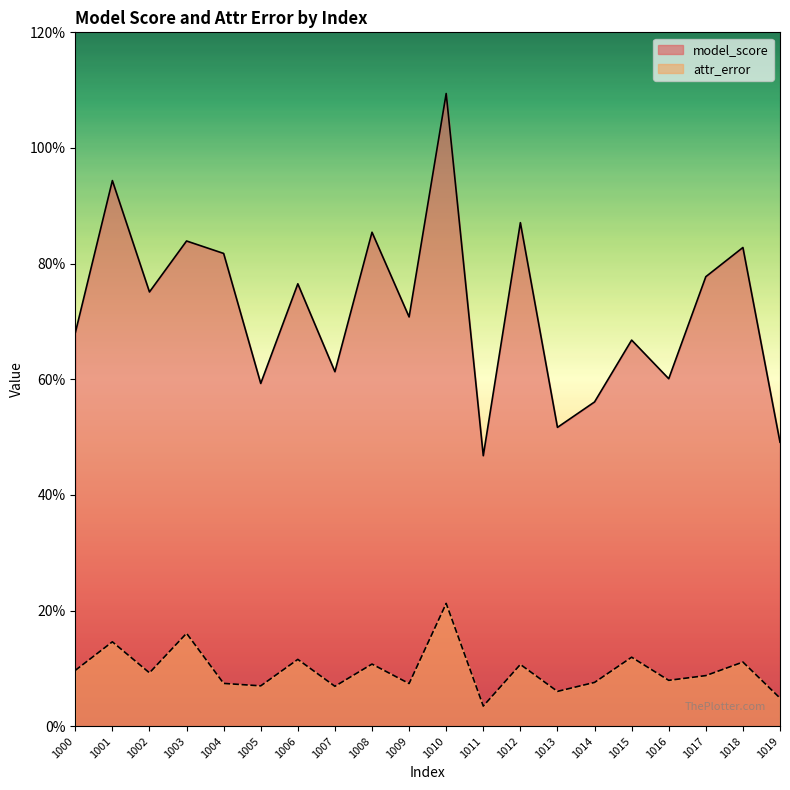

True or false: attr_error and model_score cross at least once.

False